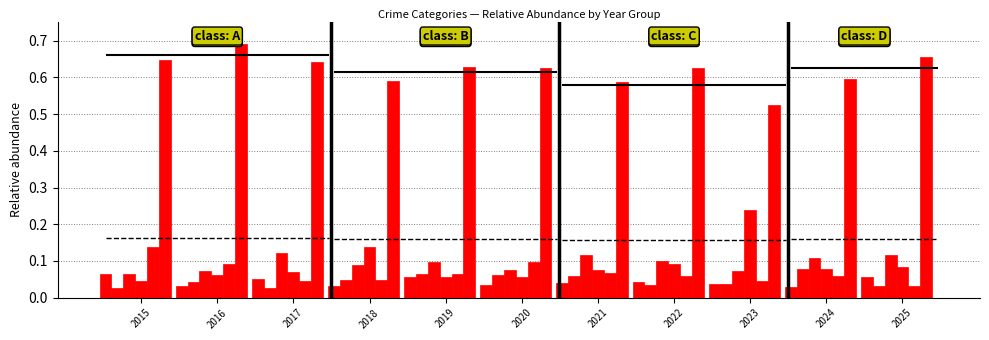

List the labels in order of Theft value, smallest first.

2023, 2021, 2018, 2024, 2020, 2022, 2019, 2017, 2015, 2025, 2016